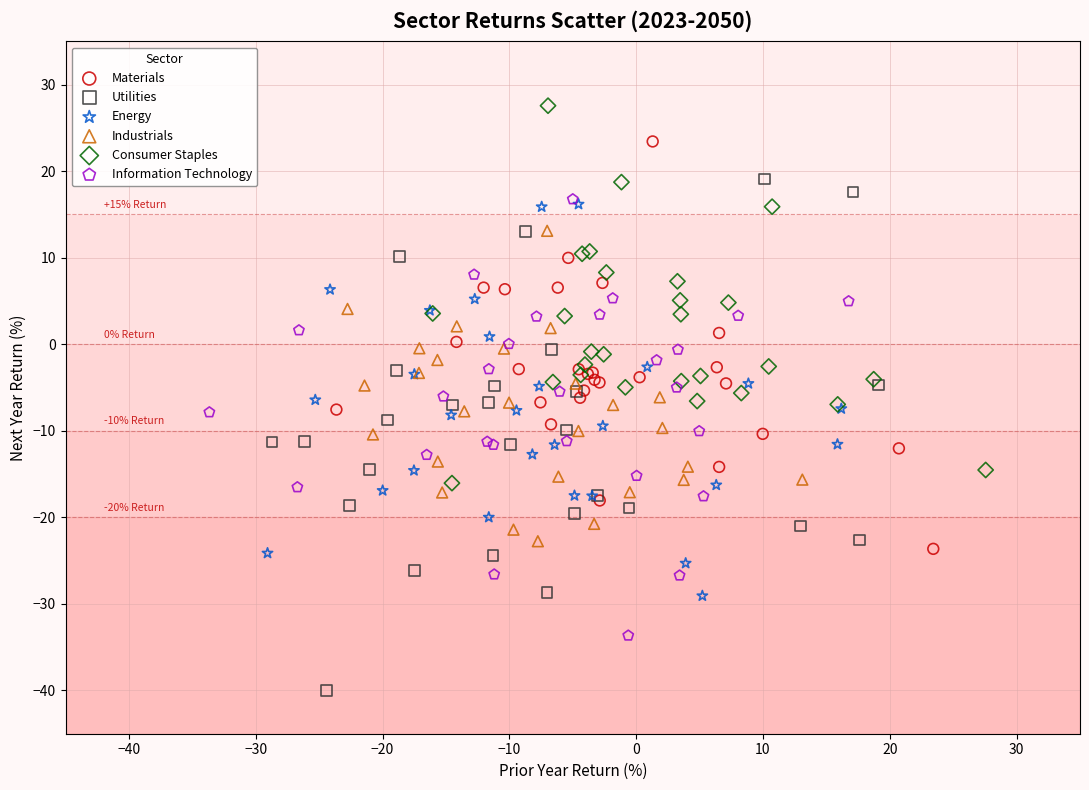

Which series contains the highest Y value?

Consumer Staples